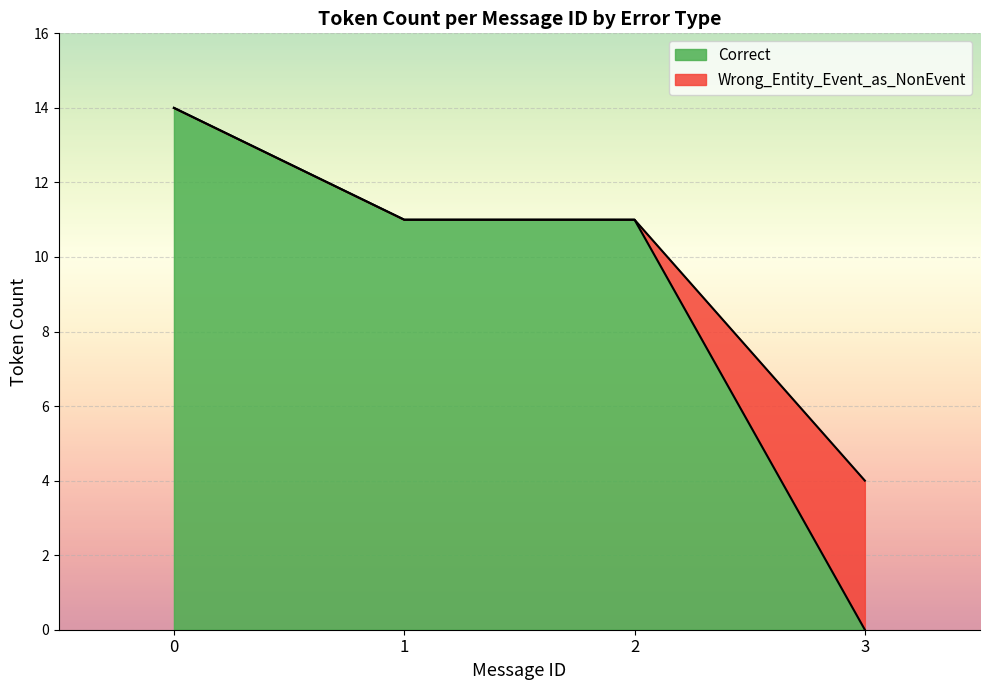

Is it true that Wrong_Entity_Event_as_NonEvent equals 0 at 6?

True